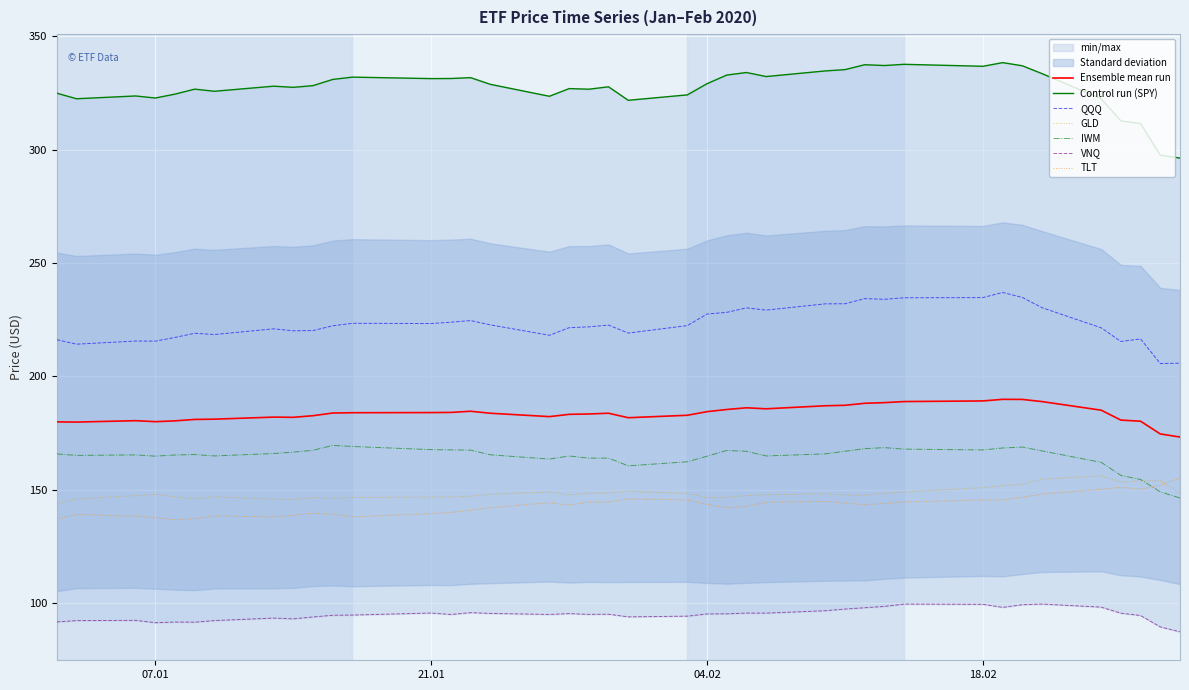

What is the sum of all TLT values?

5726.6